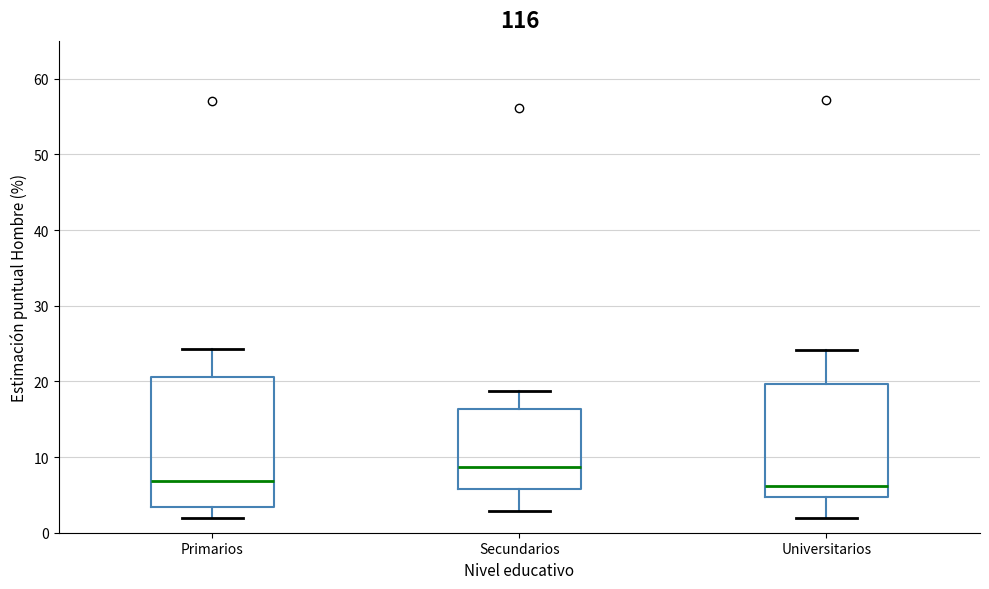

Where is the upper edge of the box for Universitarios on the y-axis? The values are not printed on the chart, so give them approximately, as read against the axis.

20